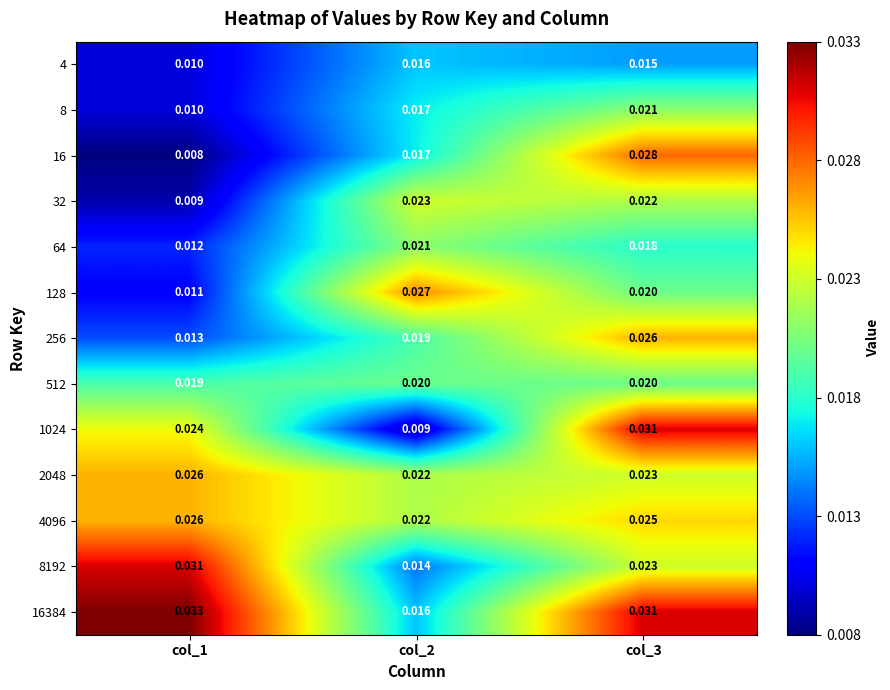

Is the value of 16384 at col_3 greater than the value of 32 at col_3?

Yes